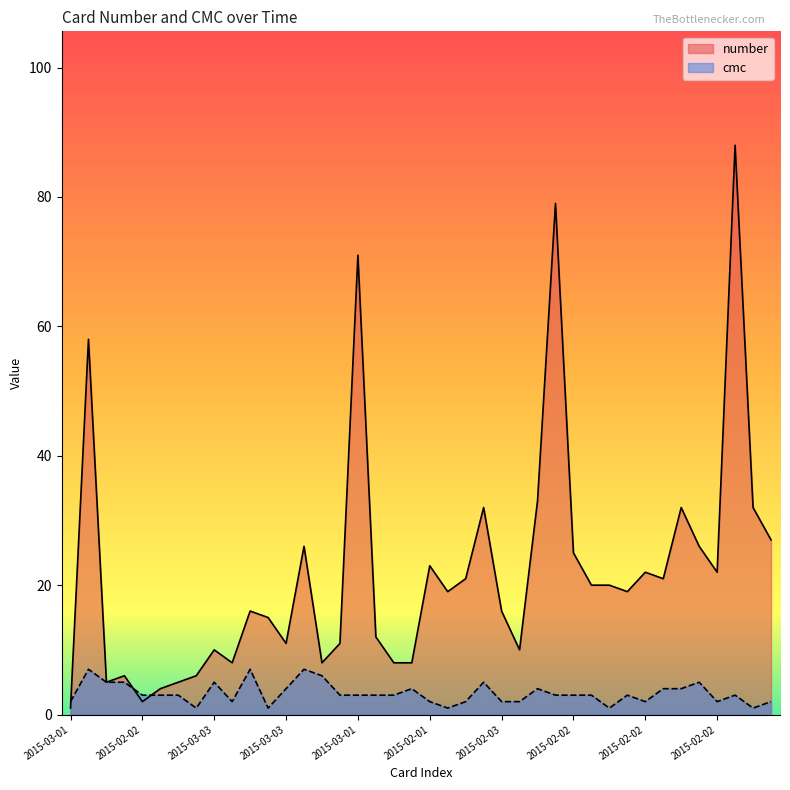

Where do cmc and number first cross each other?

2015-03-01 and 2015-05-06